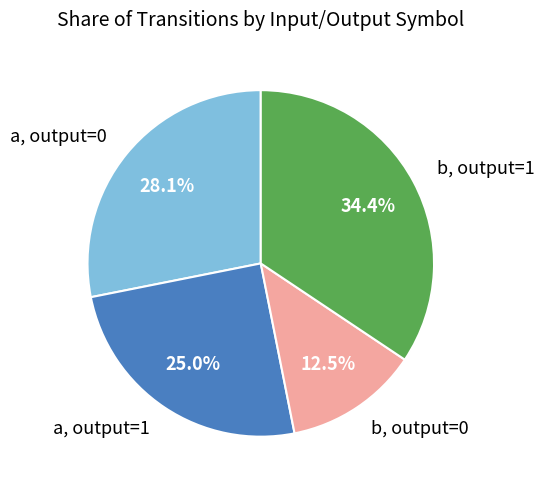

Between a, output=0 and b, output=0, which is larger?

a, output=0